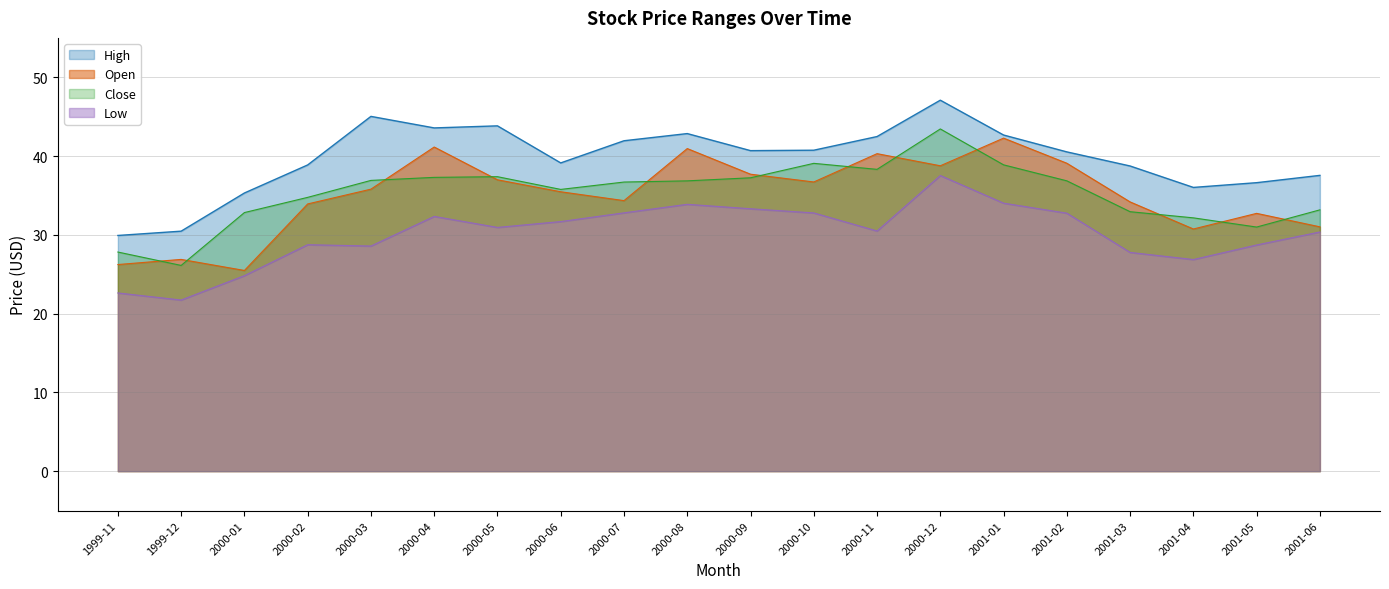

What is the value of the Low point at the 3rd from the left?

24.8